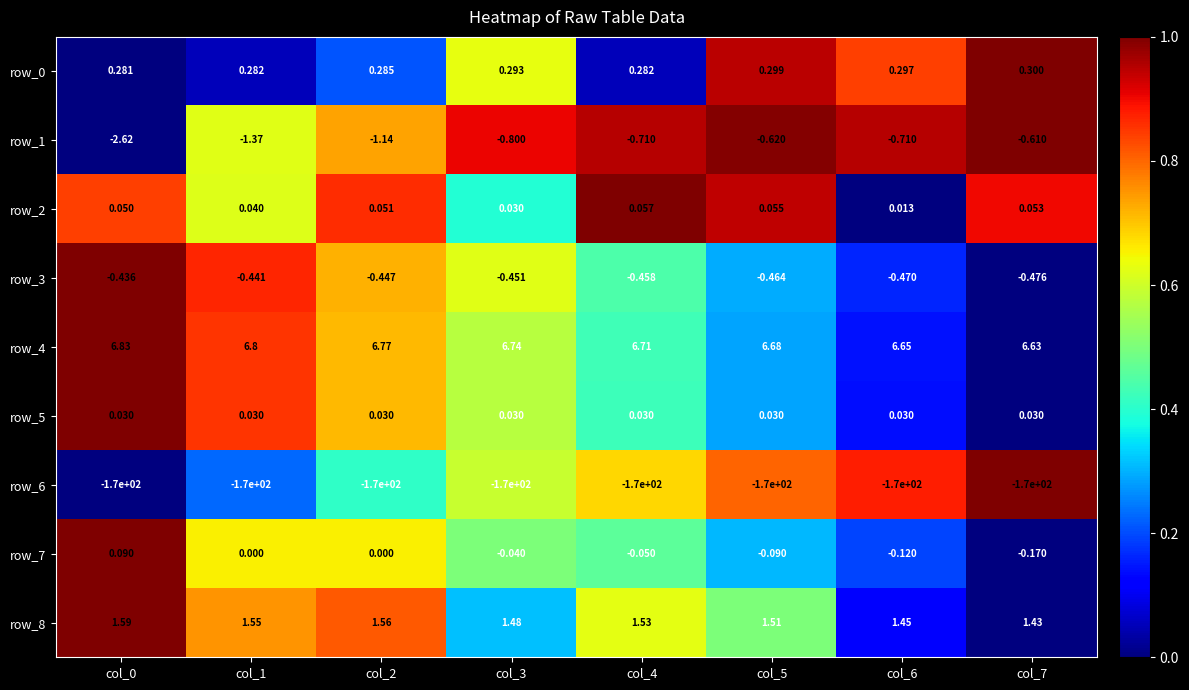

Is the value of row_3 at col_7 greater than the value of row_8 at col_6?

No